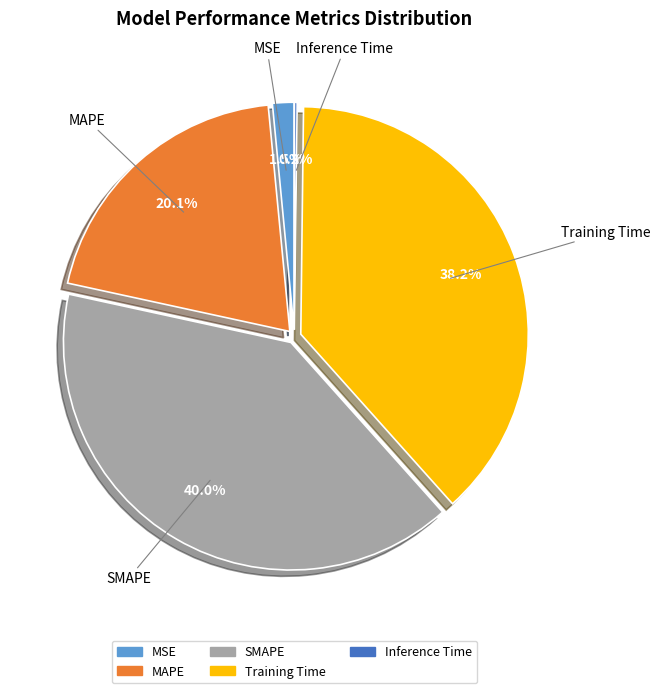

Does Training Time represent more than half of the total?

No